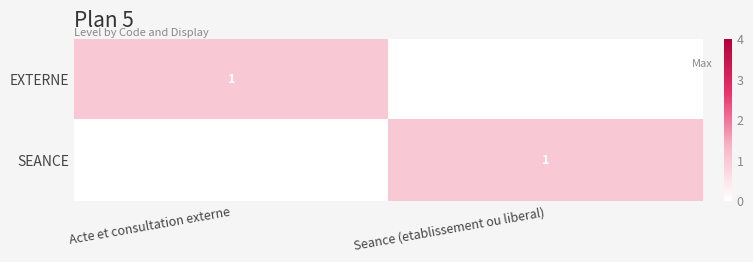

True or false: SEANCE has a value of 1 at Seance (etablissement ou liberal).

True